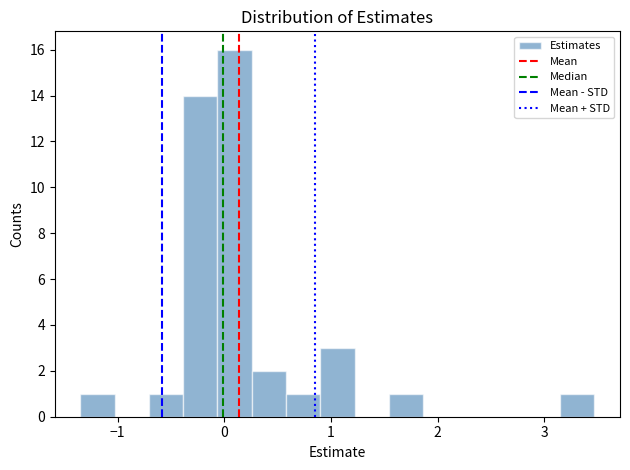

Read against the x-axis, roughly where is the centre of the tallest bar?

0.1